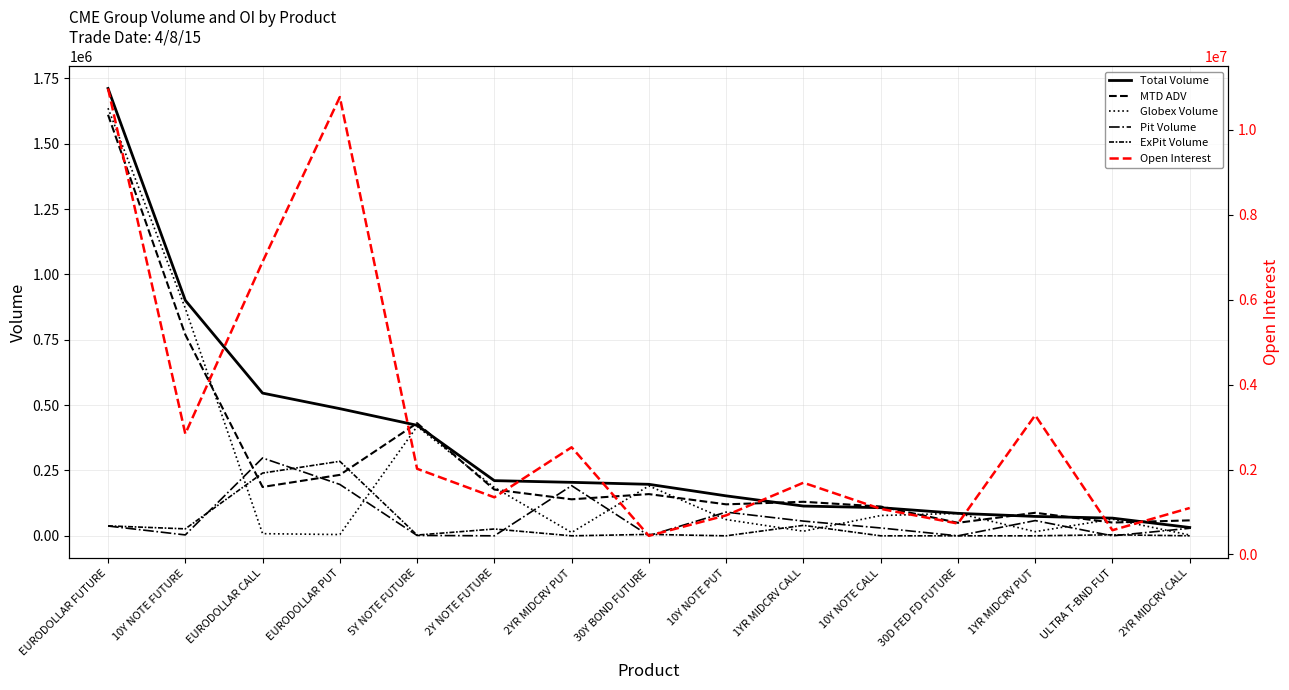

In MTD ADV, how many points are higher than both neighbors (excluding endpoints)?

4